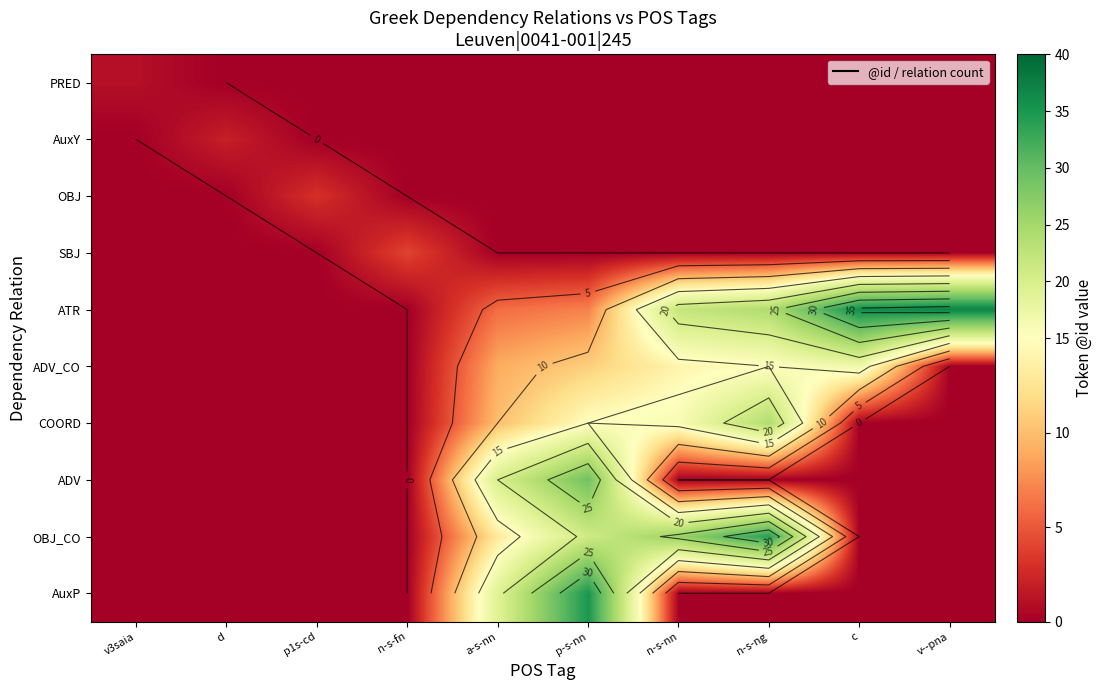

List the series in order of their peak value, highest first.

ATR, AuxP, OBJ_CO, ADV, COORD, ADV_CO, SBJ, OBJ, AuxY, PRED